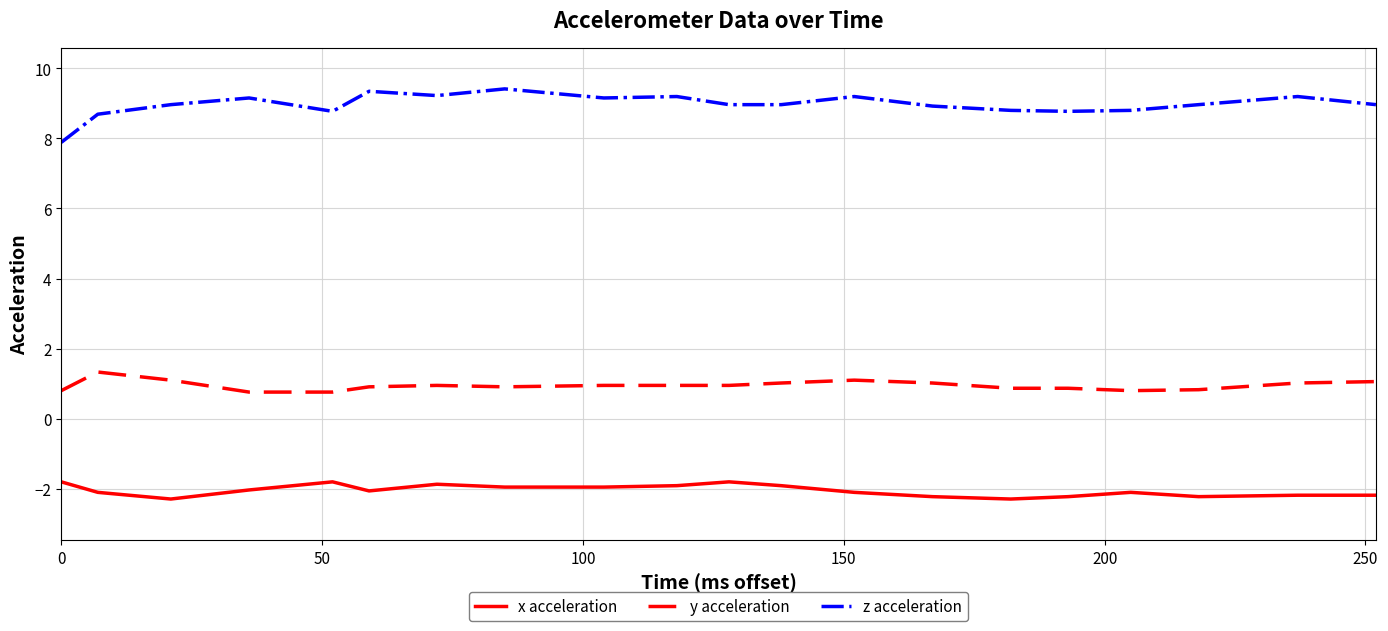

Which series has the largest range (max minus min)?

z acceleration